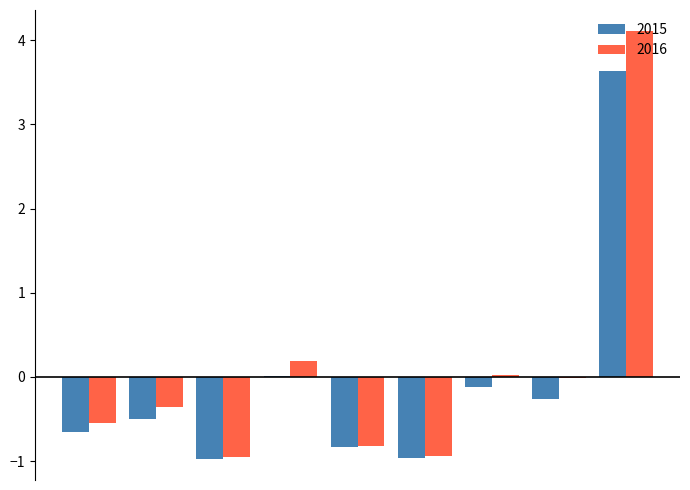

What is the greatest value displayed?

4.1